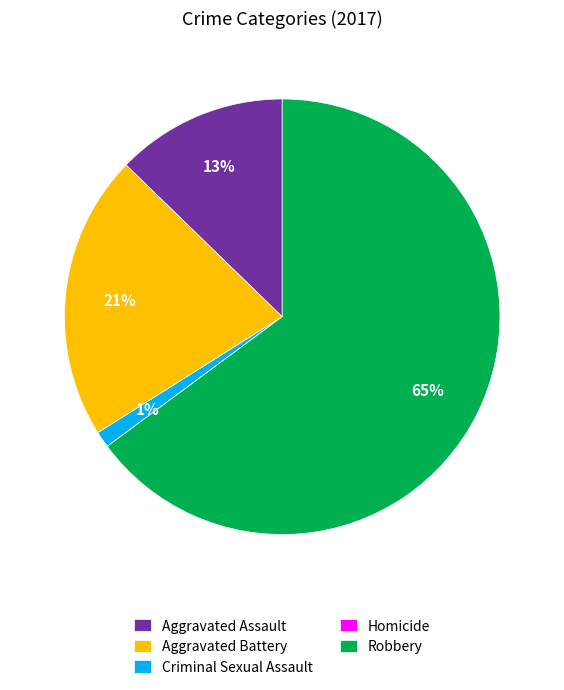

The Robbery slice represents 65% of the pie. True or false?

True